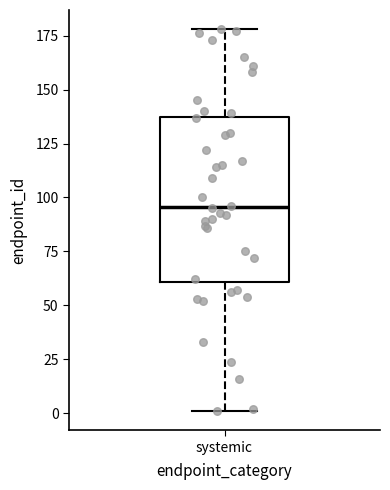

Transcribe this box plot: give where the median line is, the range the box spans, and where the two whiskers end, as read against the y-axis. The values are not printed on the chart, so give them approximately, as read against the axis.

median 95, box 60 to 140, whiskers 0 to 180